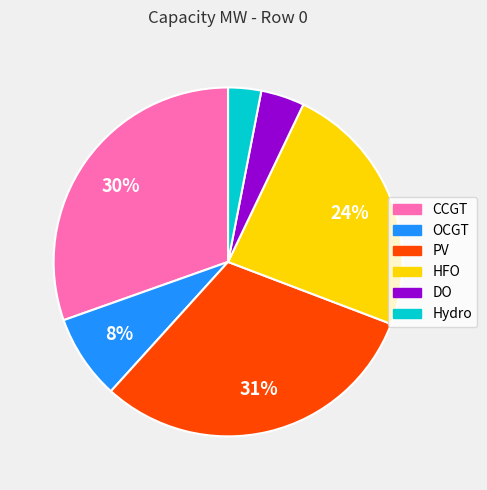

To the nearest percent, what is the average slice percentage?

17%